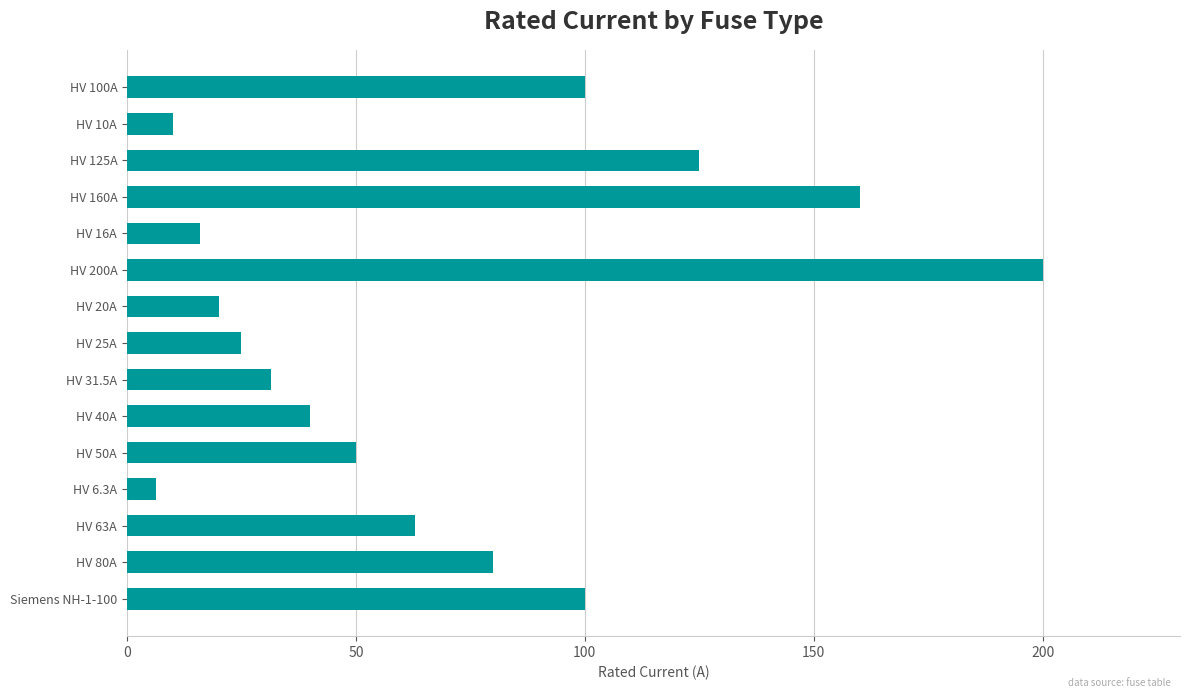

What is the value of the 7th bar from the top?

20.0